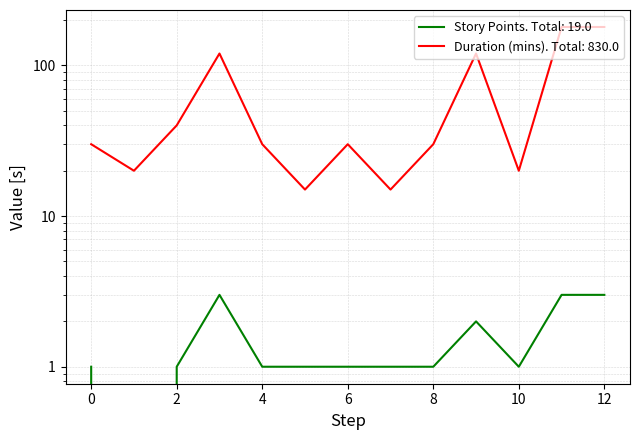

The value of Story Points at 4 is 1. True or false?

True